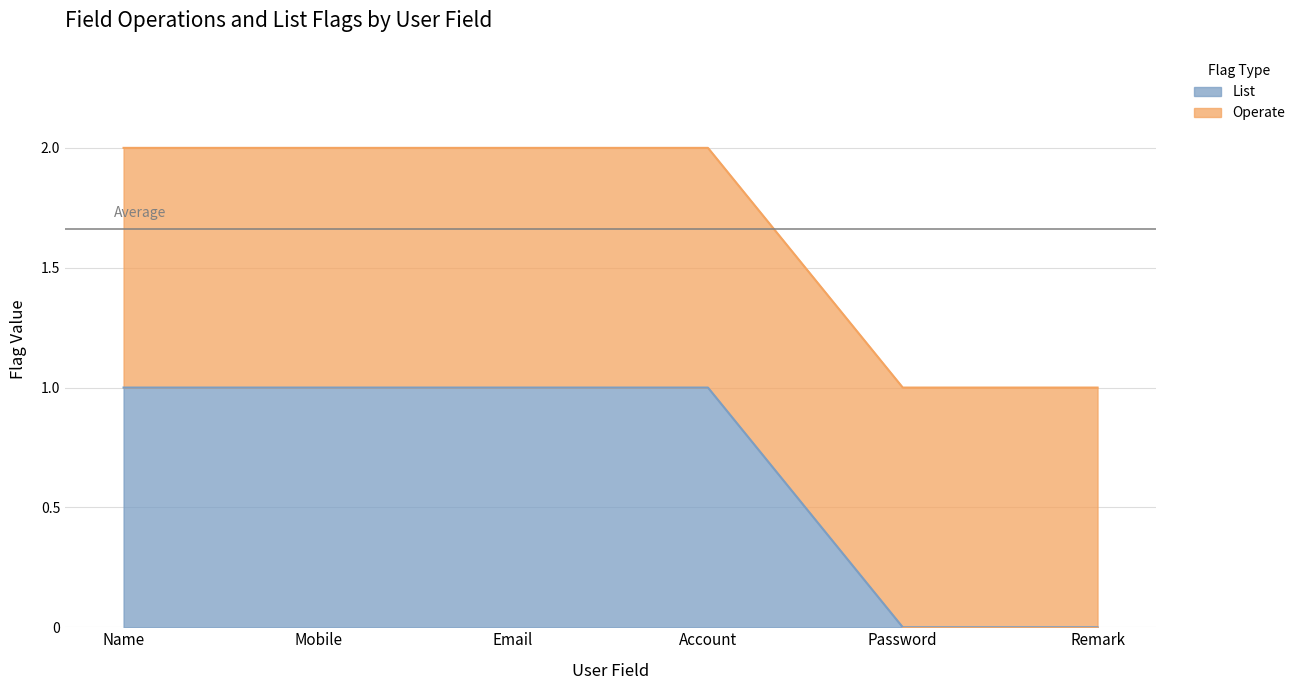

Which label corresponds to the largest value in the chart?

Name